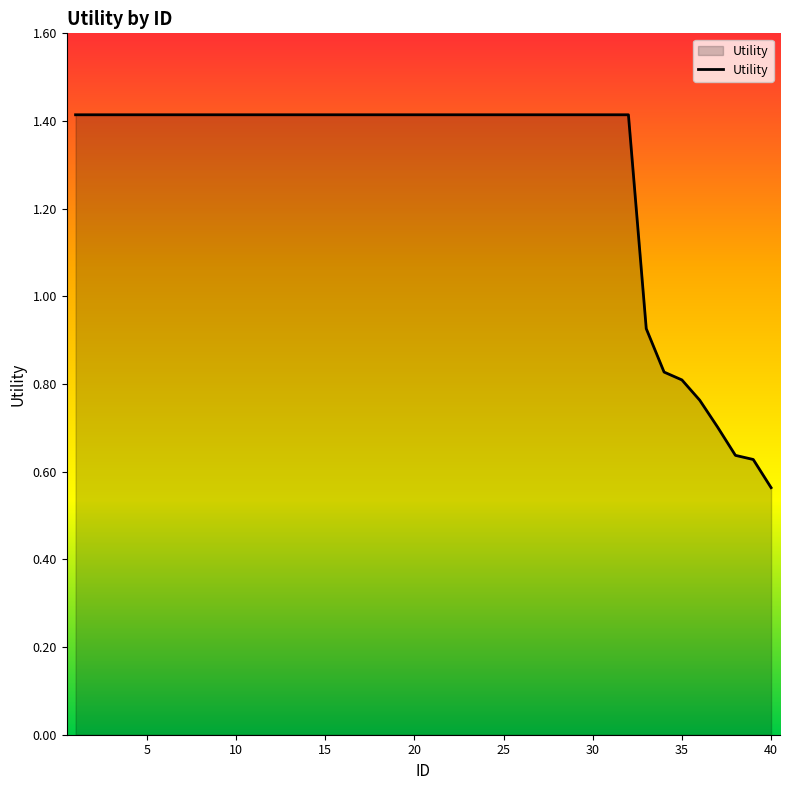

What is the maximum value shown in the chart?

1.4